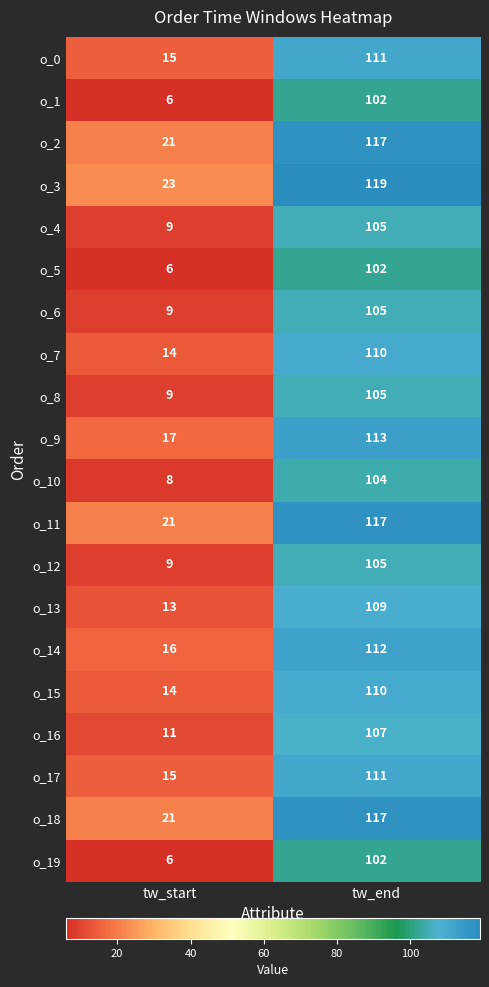

At which label does o_9 reach its peak?

tw_end